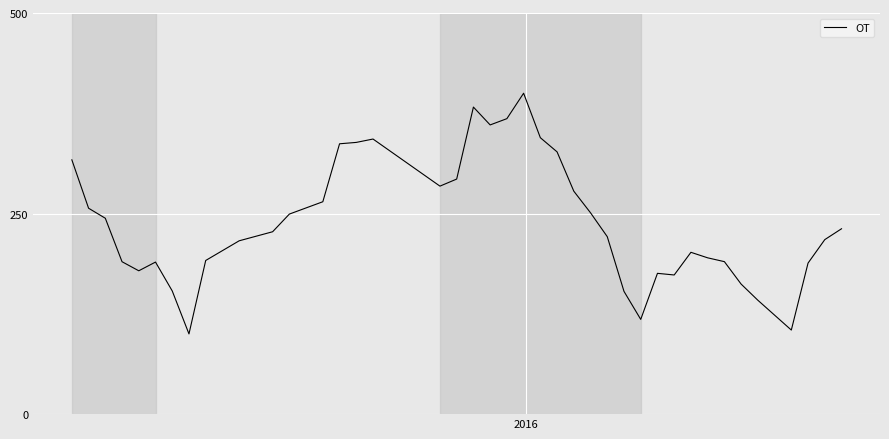

What is the greatest value displayed?

400.0